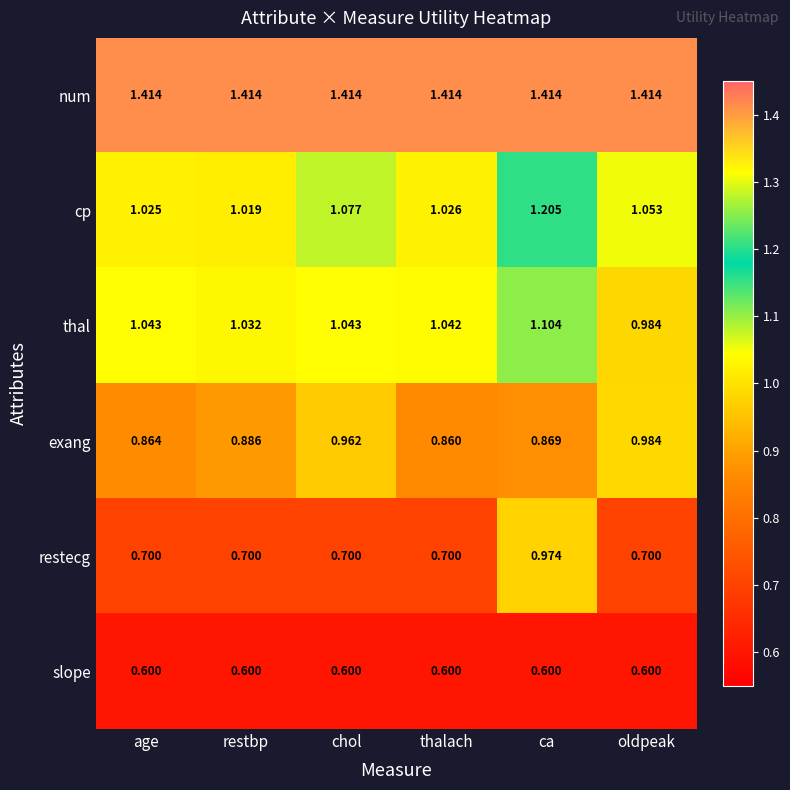

Where does the thal series first go above 1?

age